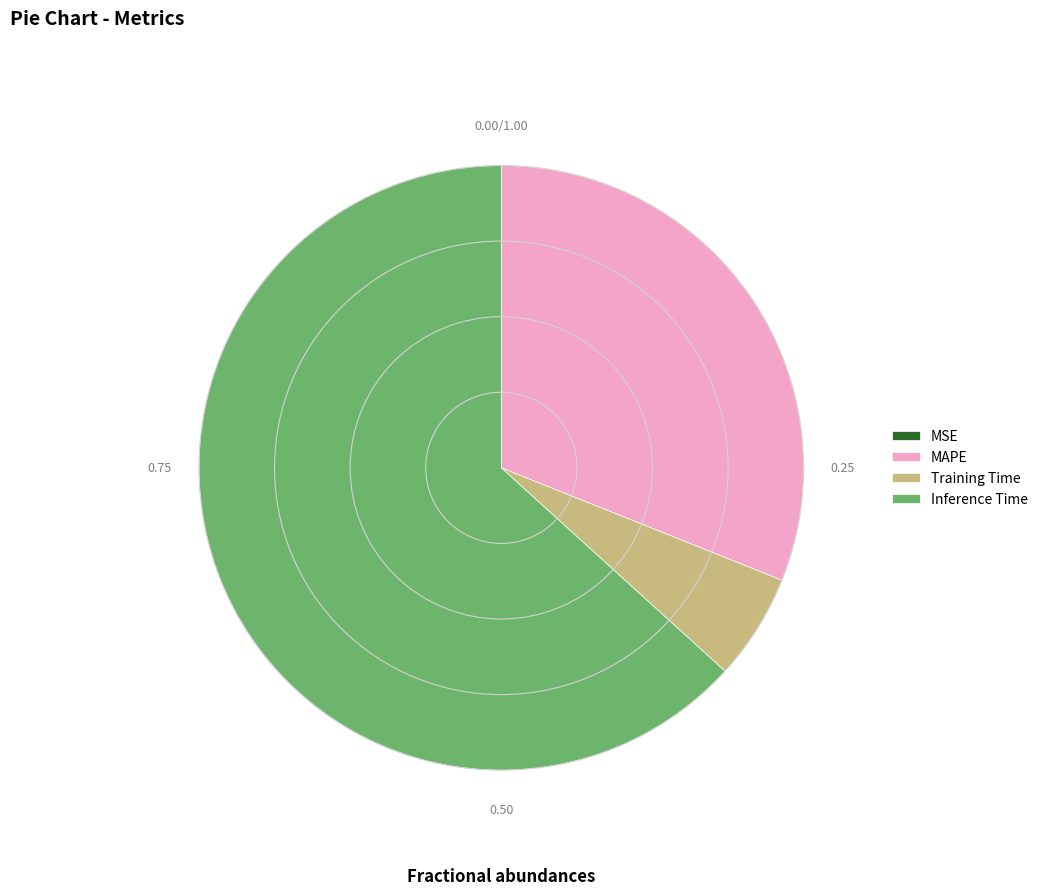

Is it true that MAPE is 38% of the pie?

False